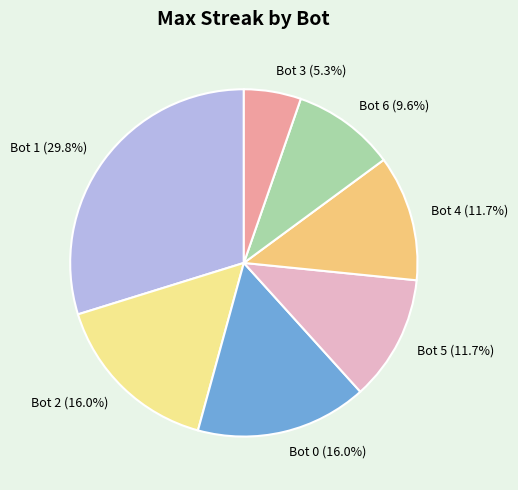

What is the smallest slice in the pie chart?

Bot 3